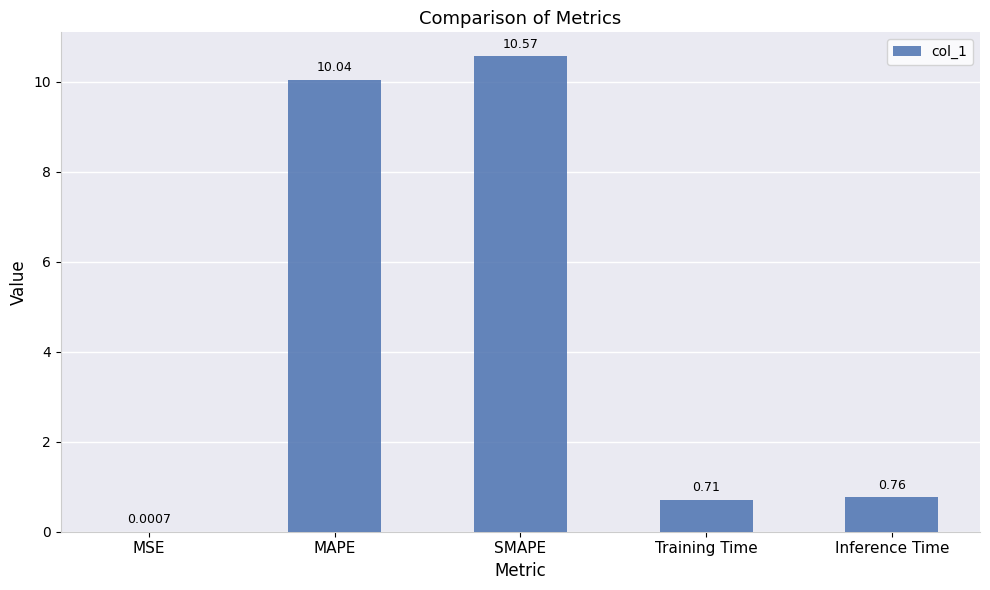

What is the sum of all values?

22.1